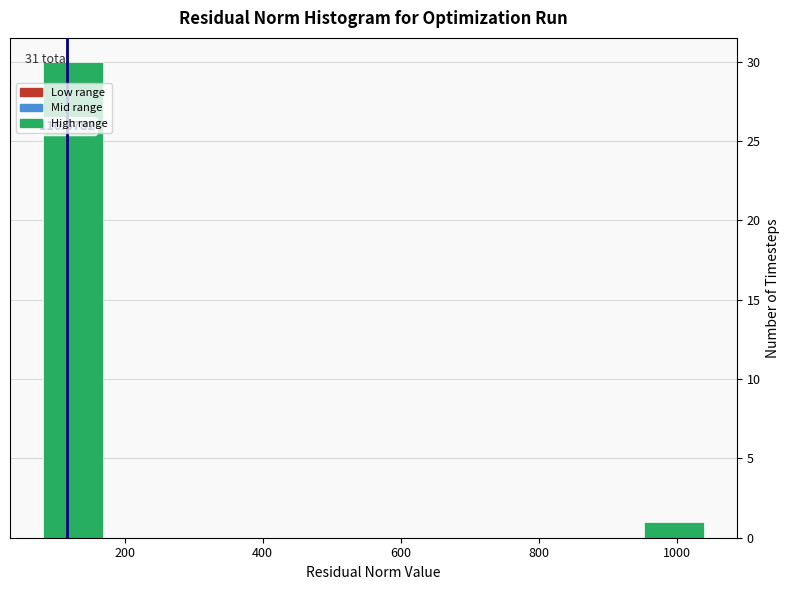

Over which range of the x-axis is the bar tallest?

80 to 180